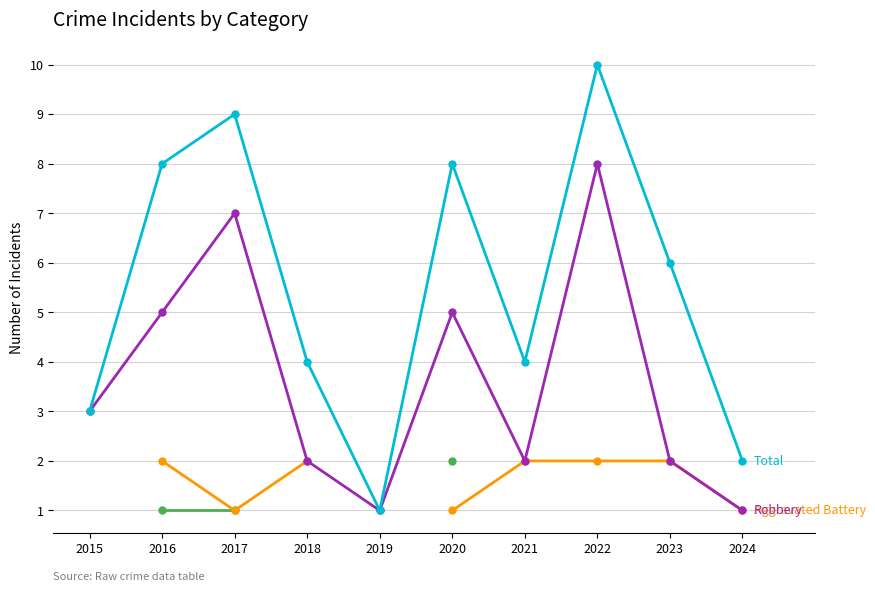

What is the maximum value shown in the chart?

10.0